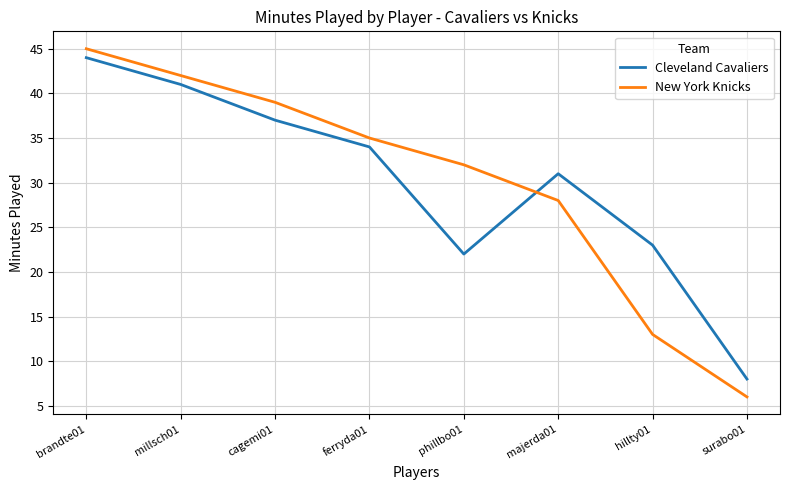

Count the number of categories in the chart.

8